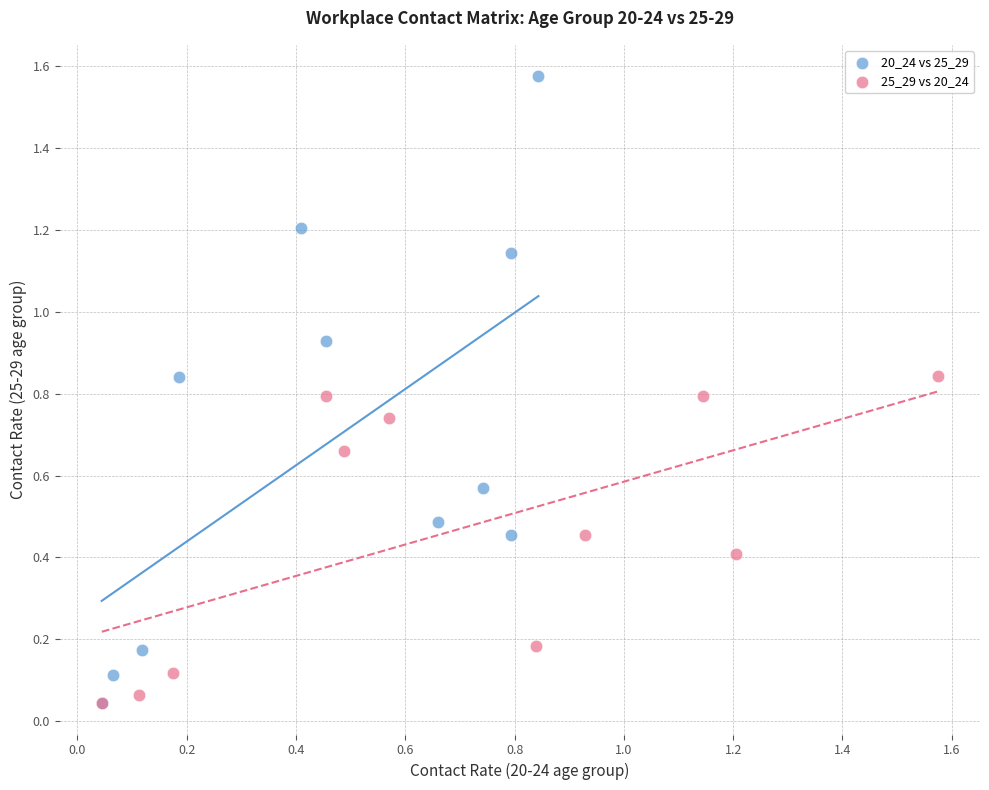

Which series contains the highest Y value?

20_24 vs 25_29